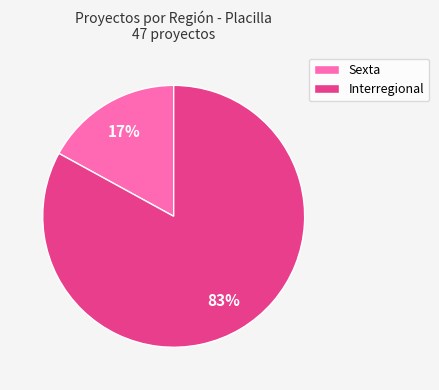

How many segments does this pie chart have?

2